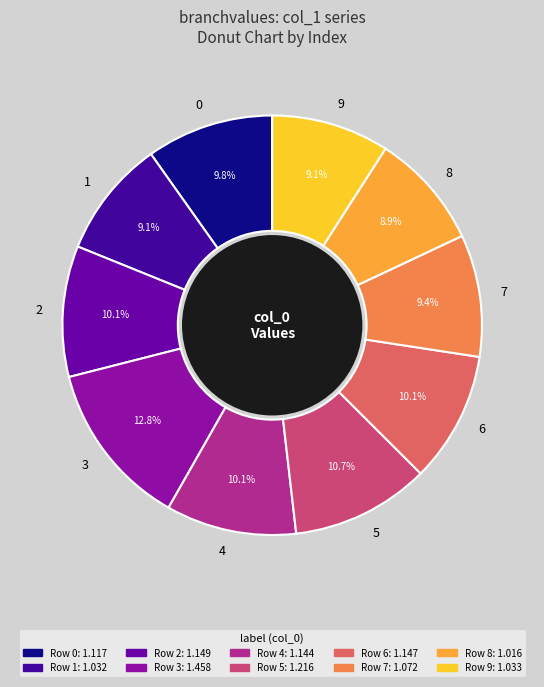

What percentage is NOT represented by 3?

87.2%